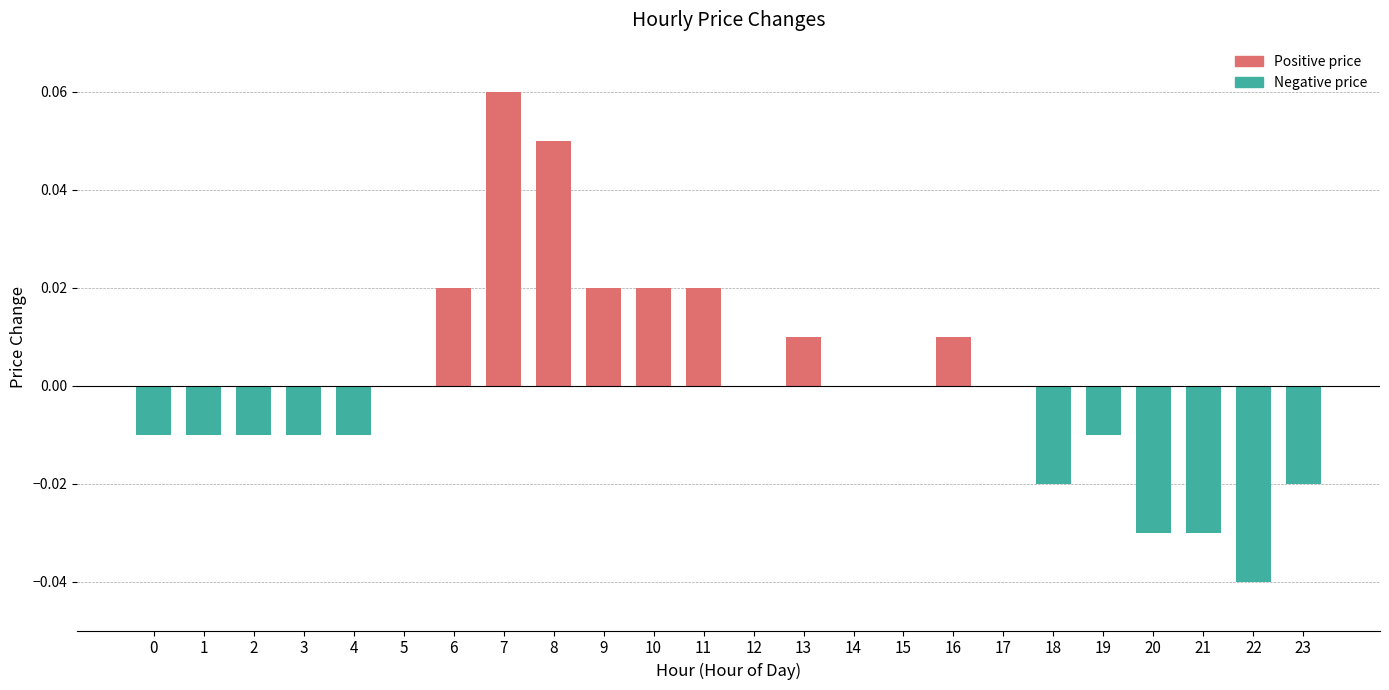

The chart shows a value of -0.0 at 21. True or false?

True